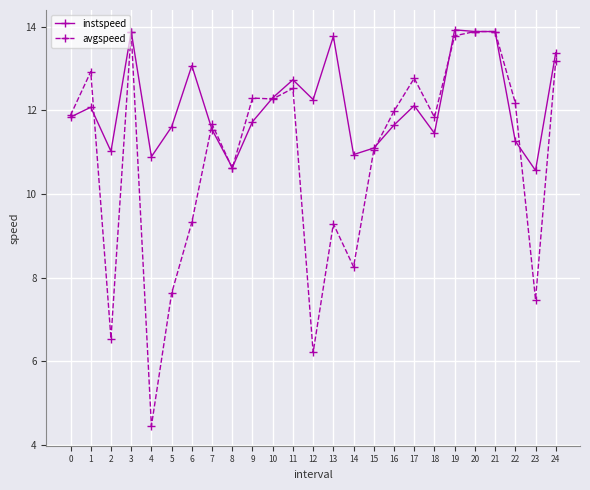

True or false: instspeed has more than 0 interior local peaks.

True